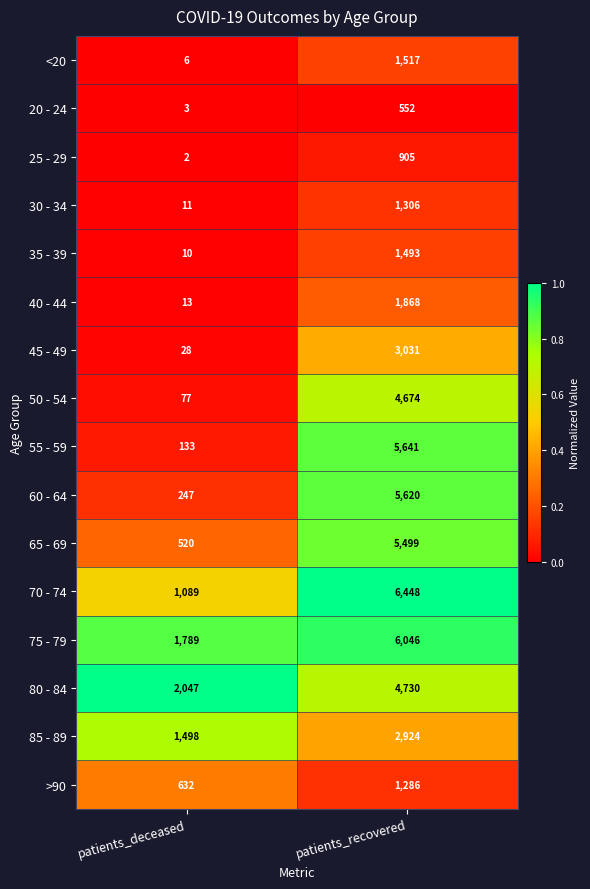

Which category has the highest value in the 80 - 84 series?

patients_recovered